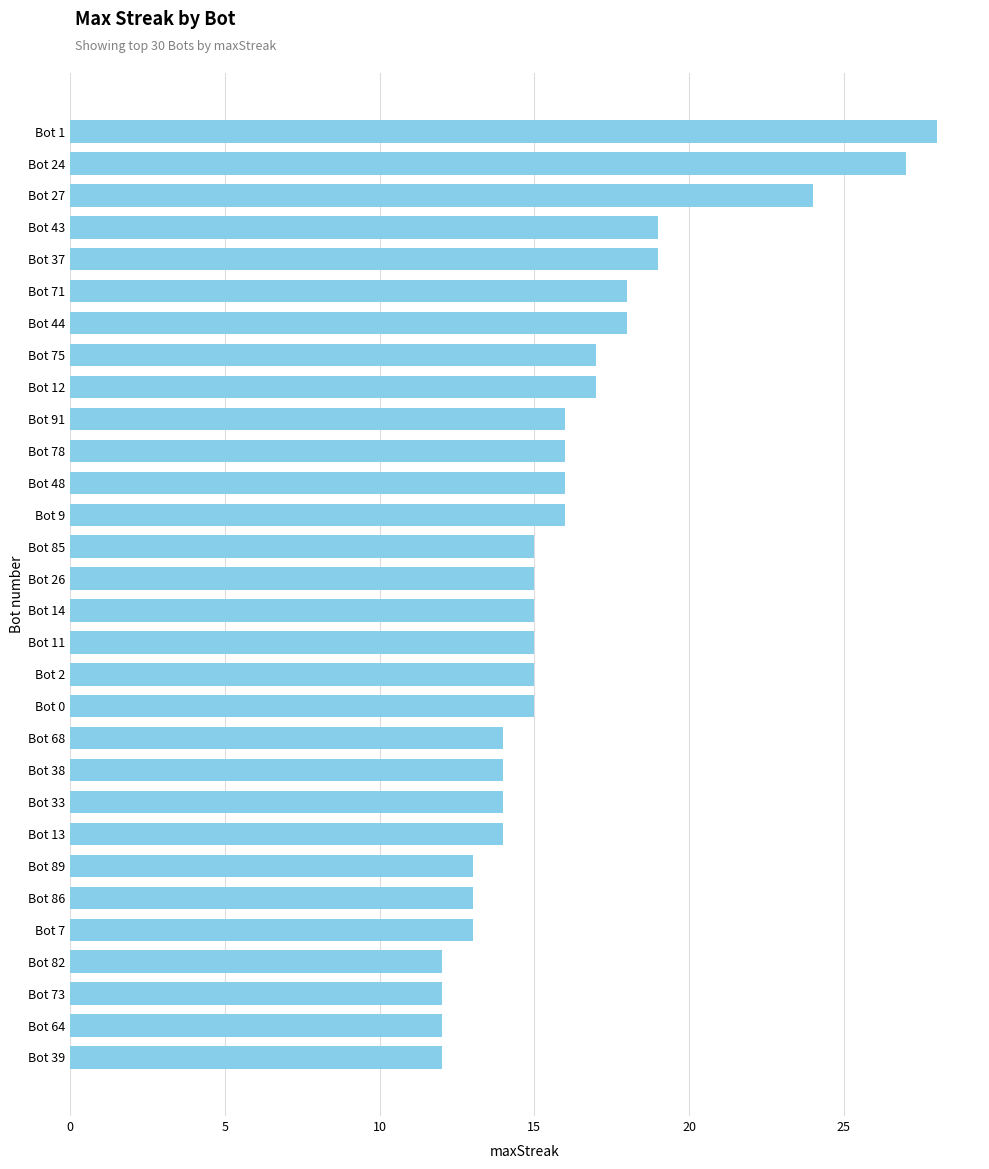

Count the number of categories in the chart.

30